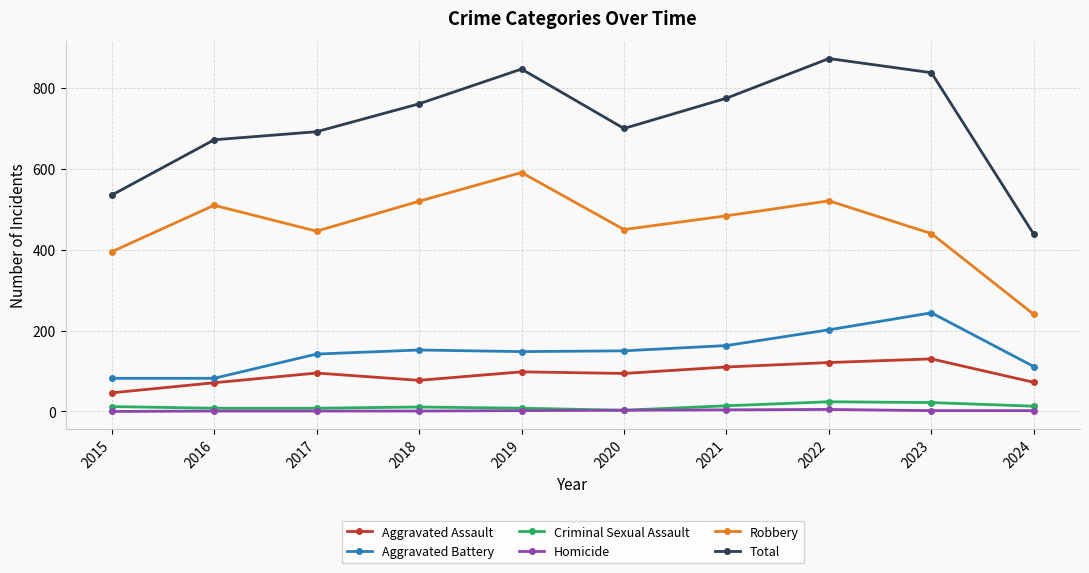

True or false: Aggravated Assault and Total intersect in this chart.

False